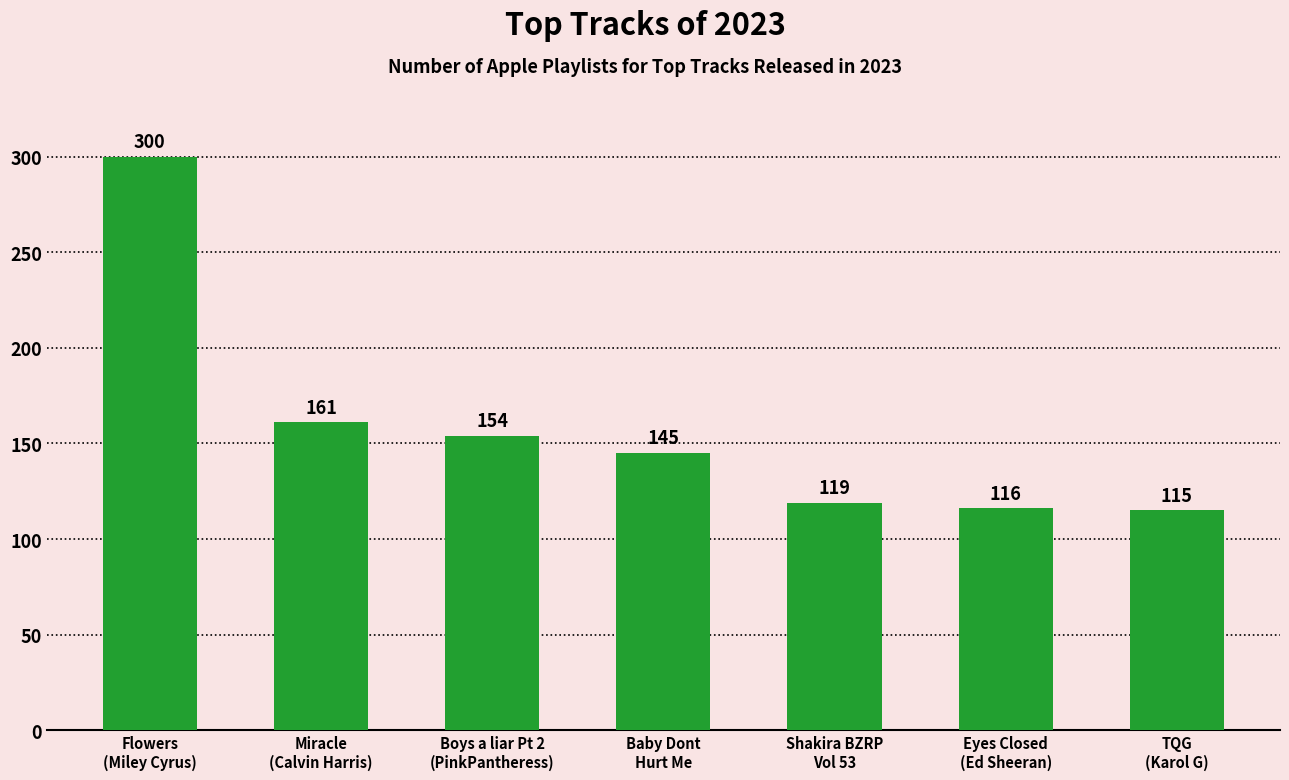

The chart shows a value of 175 at Shakira BZRP
Vol 53. True or false?

False